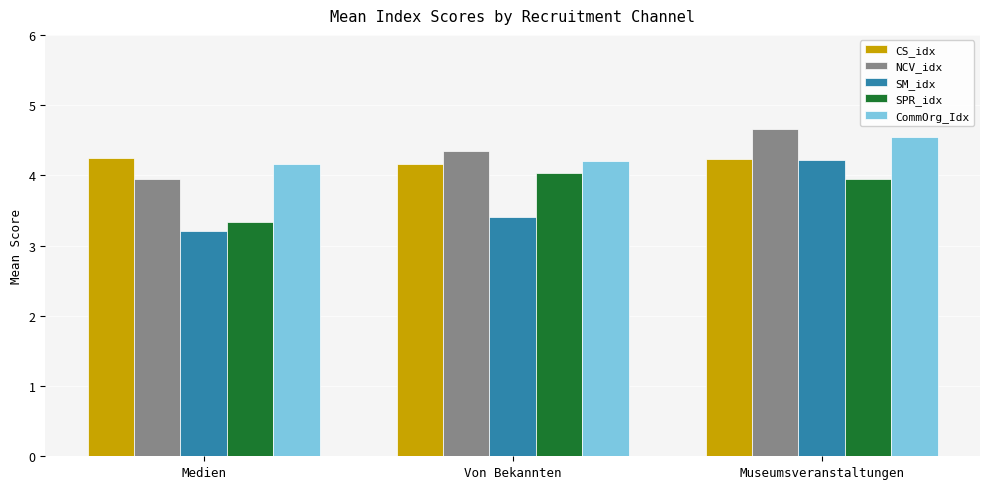

What is the total value across all series at Medien?

18.9